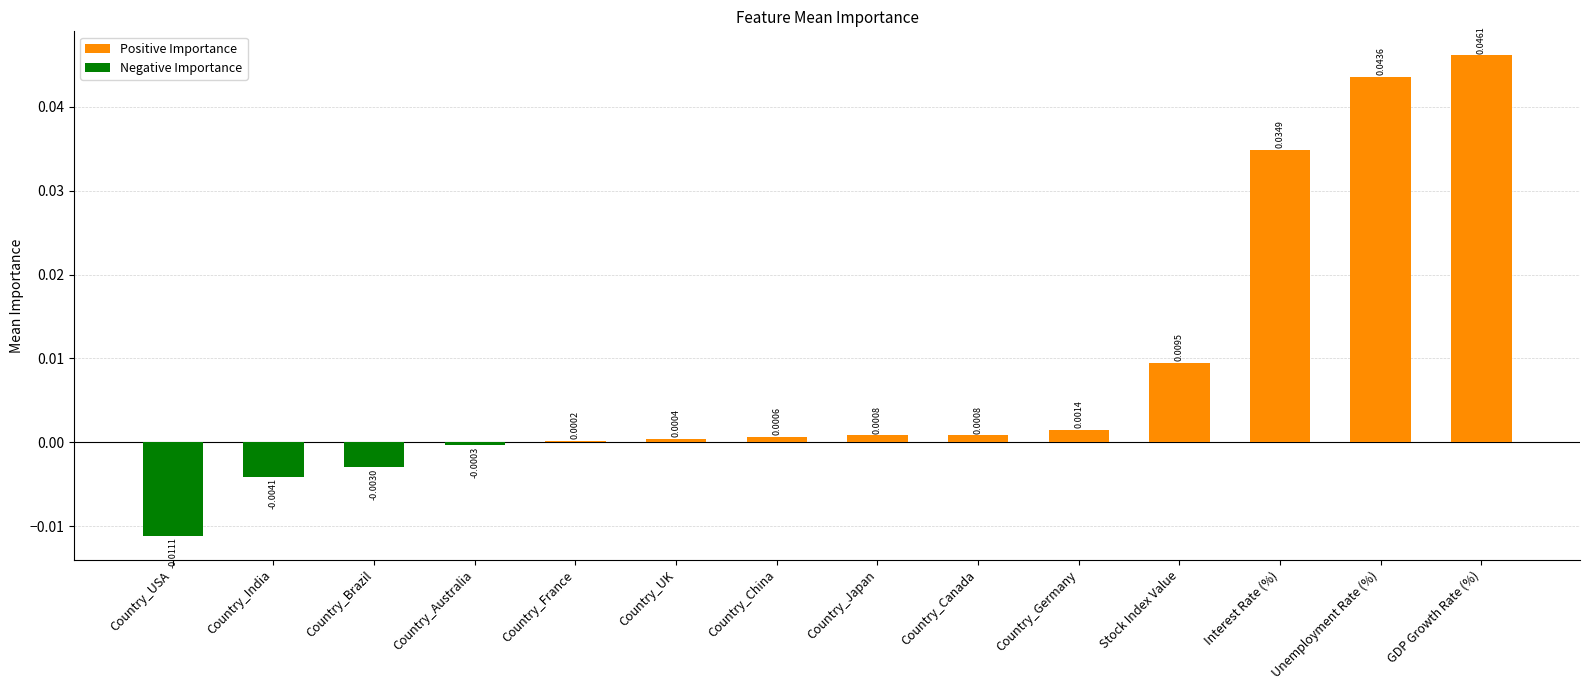

Rank the categories by Positive Importance value from highest to lowest.

GDP Growth Rate (%), Unemployment Rate (%), Interest Rate (%), Stock Index Value, Country_Germany, Country_Canada, Country_Japan, Country_China, Country_UK, Country_France, Country_USA, Country_India, Country_Brazil, Country_Australia